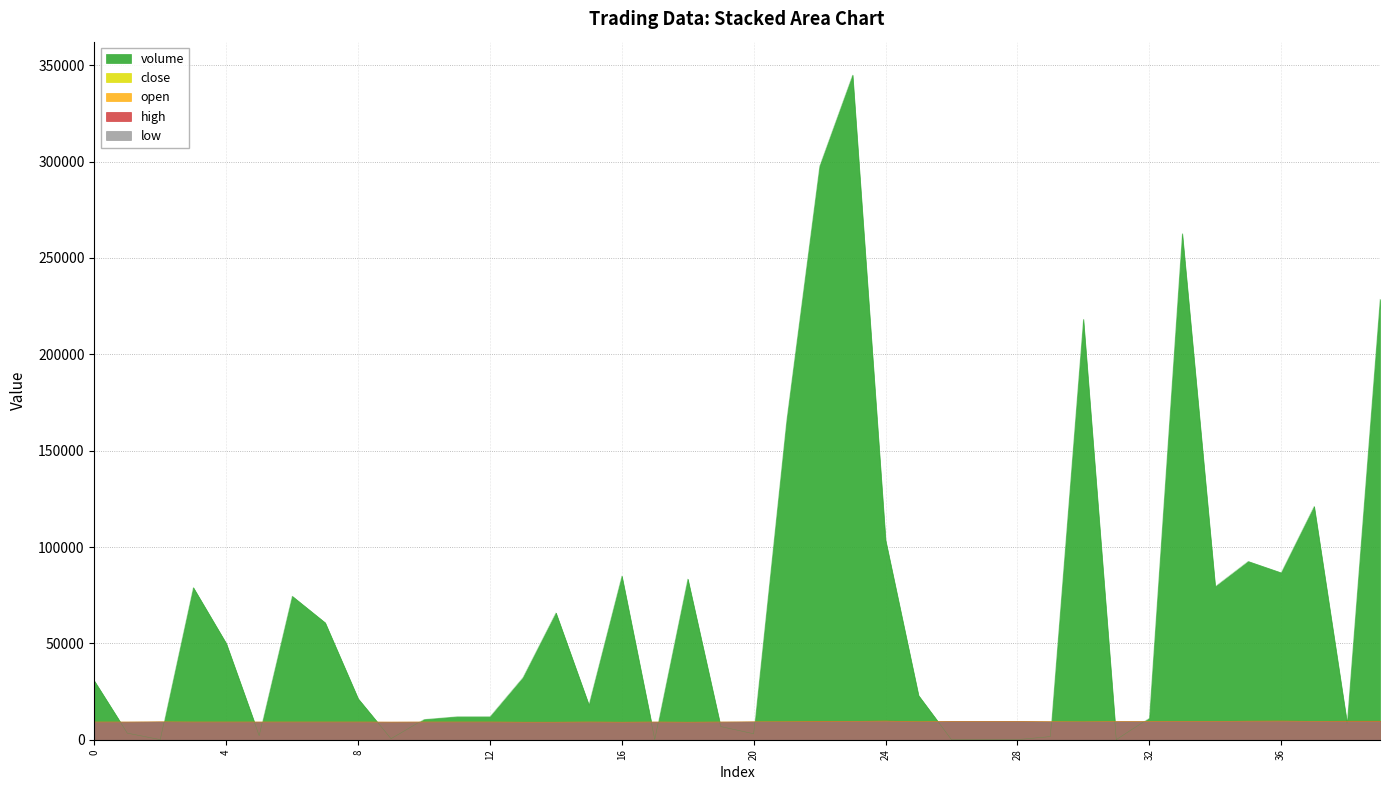

The close series shows 9217.4 at 5. True or false?

True